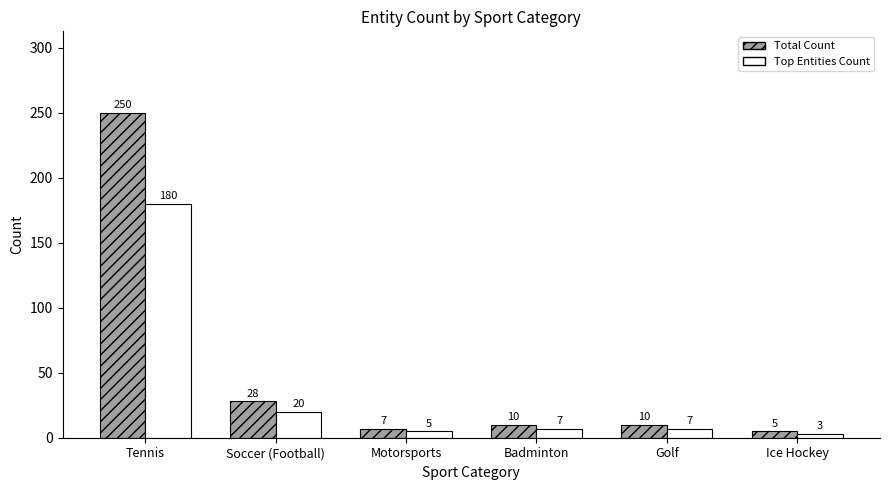

What are all the series names shown in the legend?

Total Count, Top Entities Count